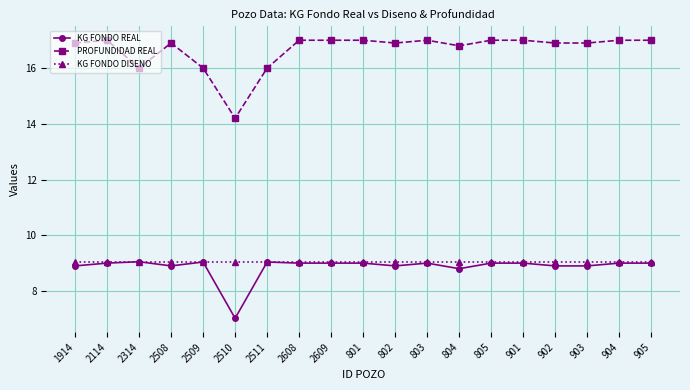

How many series are shown in this chart?

3